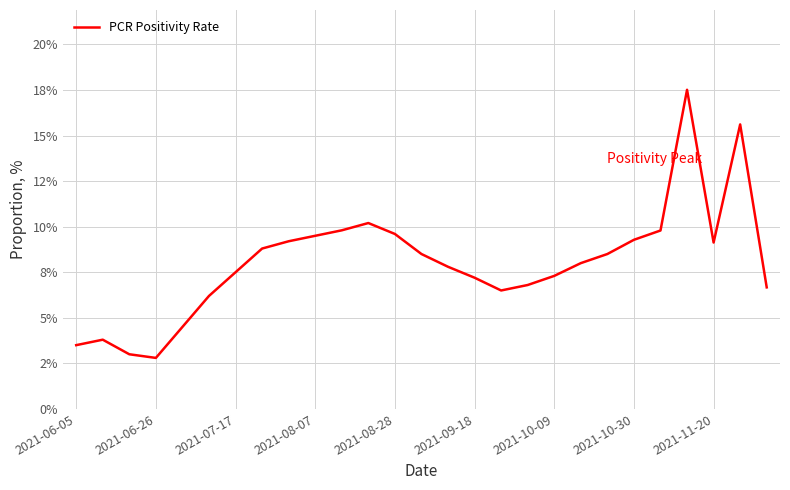

Is this an area chart (filled region under the line)?

No